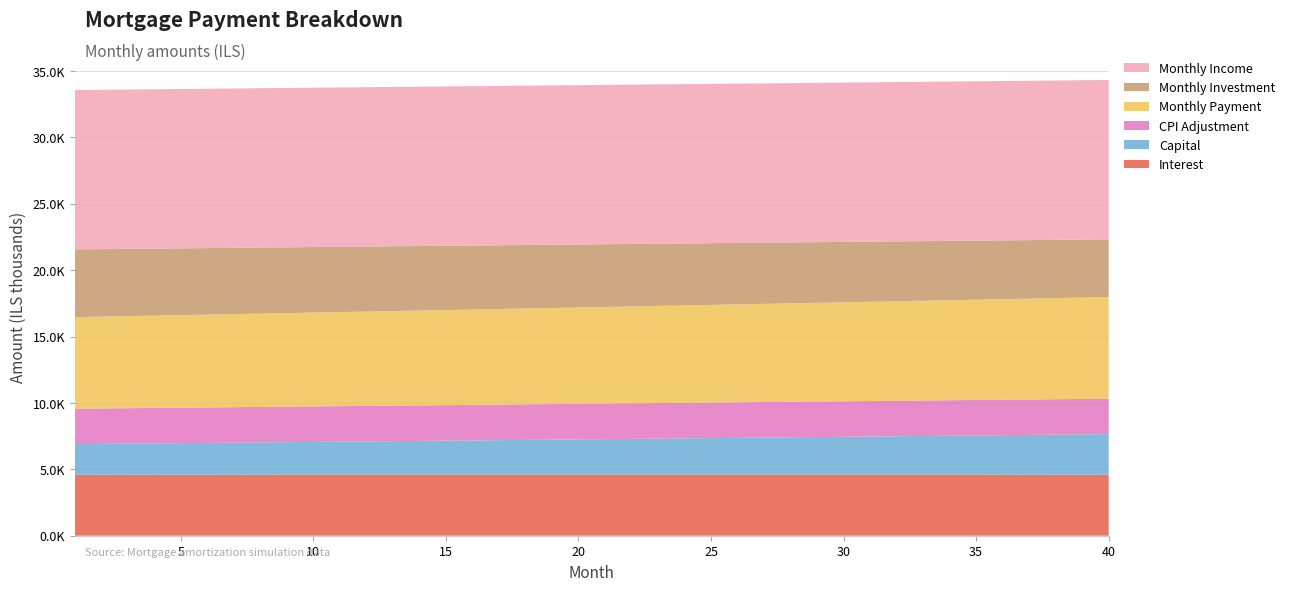

Reading left to right, transcribe all the data shown in this chart.

interest: 4595.6	4597.2	4598.8	4600.4	4601.8	4603.2	4604.5	4605.8	4606.9	4608.0	4609.0	4609.9	4610.7	4611.5	4612.2	4612.8	4613.3	4613.7	4614.0	4614.3	4614.5	4614.6	4614.5	4614.4	4614.3	4614.0	4613.6	4613.1	4612.6	4611.9	4611.2	4610.3	4609.4	4608.4	4607.2	4606.0	4604.6	4603.2	4601.6	4600.0
capital: 2301.7	2318.4	2335.2	2352.2	2369.3	2386.5	2403.8	2421.2	2438.8	2456.5	2474.4	2492.4	2510.5	2528.7	2547.0	2565.5	2584.2	2602.9	2621.8	2640.9	2660.1	2679.4	2698.8	2718.4	2738.2	2758.1	2778.1	2798.3	2818.6	2839.1	2859.7	2880.4	2901.4	2922.4	2943.7	2965.0	2986.6	3008.3	3030.1	3052.1
cpi: 2667.6	2668.6	2669.5	2670.3	2671.1	2671.9	2672.6	2673.3	2673.9	2674.5	2675.0	2675.5	2675.9	2676.3	2676.7	2677.0	2677.2	2677.4	2677.5	2677.6	2677.7	2677.7	2677.6	2677.5	2677.4	2677.1	2676.9	2676.6	2676.2	2675.7	2675.2	2674.7	2674.1	2673.4	2672.7	2671.9	2671.1	2670.2	2669.2	2668.2
month_payment: 6897.2	6915.6	6934.1	6952.5	6971.1	6989.7	7008.3	7027.0	7045.7	7064.5	7083.4	7102.3	7121.2	7140.2	7159.2	7178.3	7197.5	7216.7	7235.9	7255.2	7274.5	7293.9	7313.4	7332.9	7352.4	7372.1	7391.7	7411.4	7431.2	7451.0	7470.9	7490.8	7510.8	7530.8	7550.9	7571.0	7591.2	7611.4	7631.7	7652.1
monthly_investment: 5102.8	5084.4	5065.9	5047.5	5028.9	5010.3	4991.7	4973.0	4954.3	4935.5	4916.6	4897.7	4878.8	4859.8	4840.8	4821.7	4802.5	4783.3	4764.1	4744.8	4725.5	4706.1	4686.6	4667.1	4647.6	4627.9	4608.3	4588.6	4568.8	4549.0	4529.1	4509.2	4489.2	4469.2	4449.1	4429.0	4408.8	4388.6	4368.3	4347.9
monthly_income: 12000.0	12000.0	12000.0	12000.0	12000.0	12000.0	12000.0	12000.0	12000.0	12000.0	12000.0	12000.0	12000.0	12000.0	12000.0	12000.0	12000.0	12000.0	12000.0	12000.0	12000.0	12000.0	12000.0	12000.0	12000.0	12000.0	12000.0	12000.0	12000.0	12000.0	12000.0	12000.0	12000.0	12000.0	12000.0	12000.0	12000.0	12000.0	12000.0	12000.0